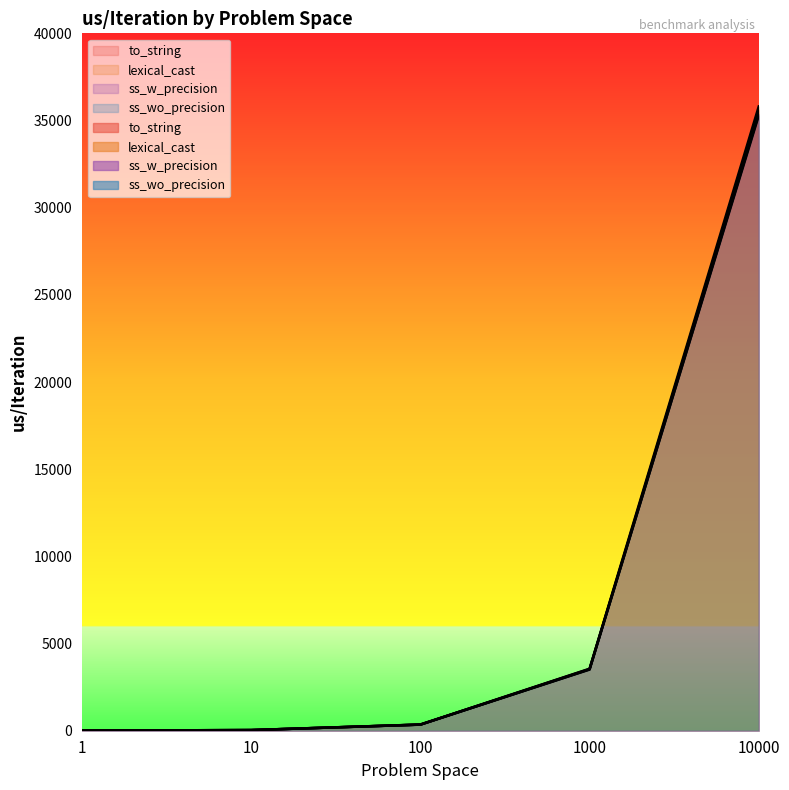

What is the highest value of the ss_wo_precision series?

35376.7